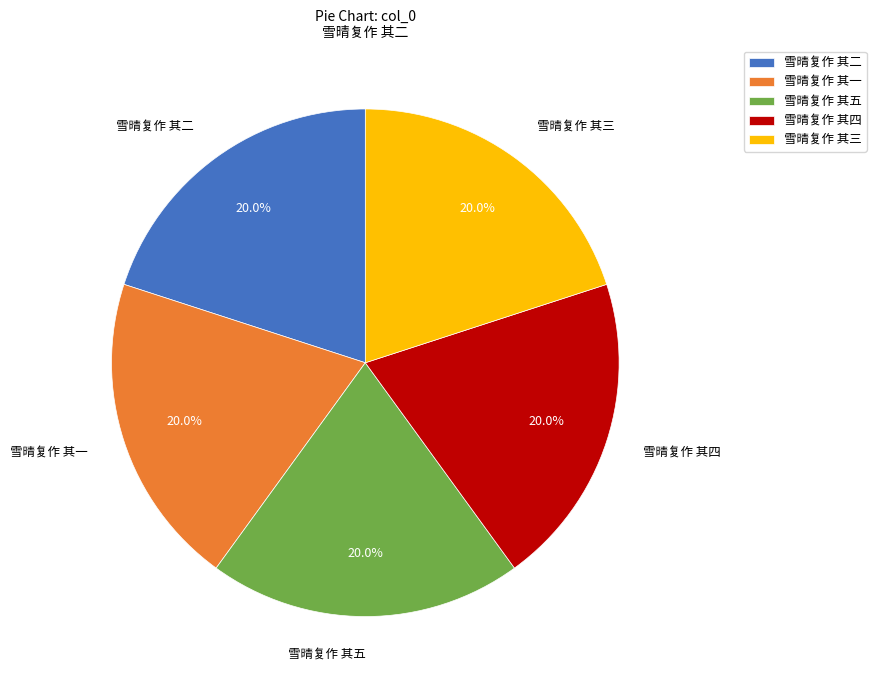

Approximately how many times larger is the value at 雪晴复作 其五 compared to 雪晴复作 其四?

1.0